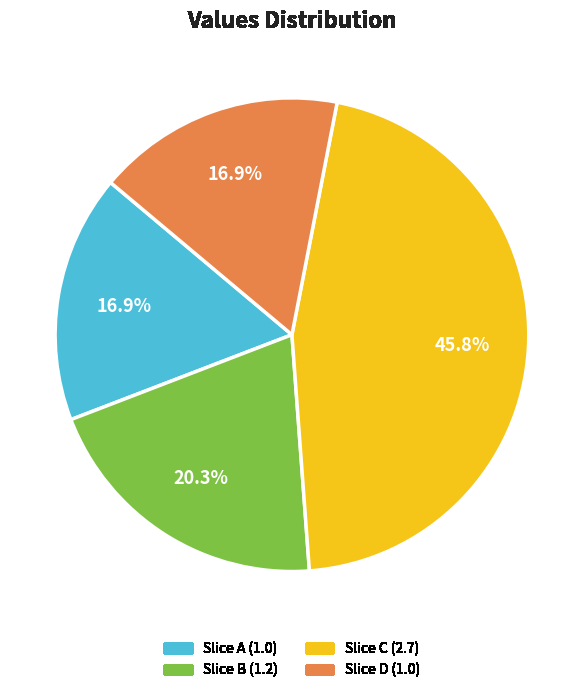

Does any single category account for the majority?

No